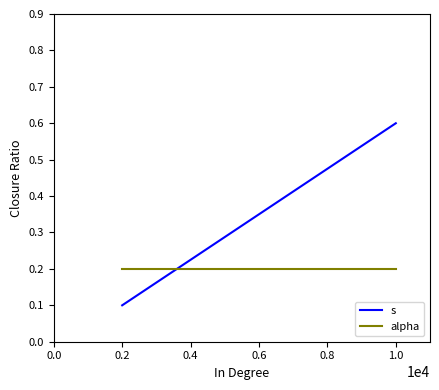

Is it true that alpha equals 0.3 at 0.8?

False